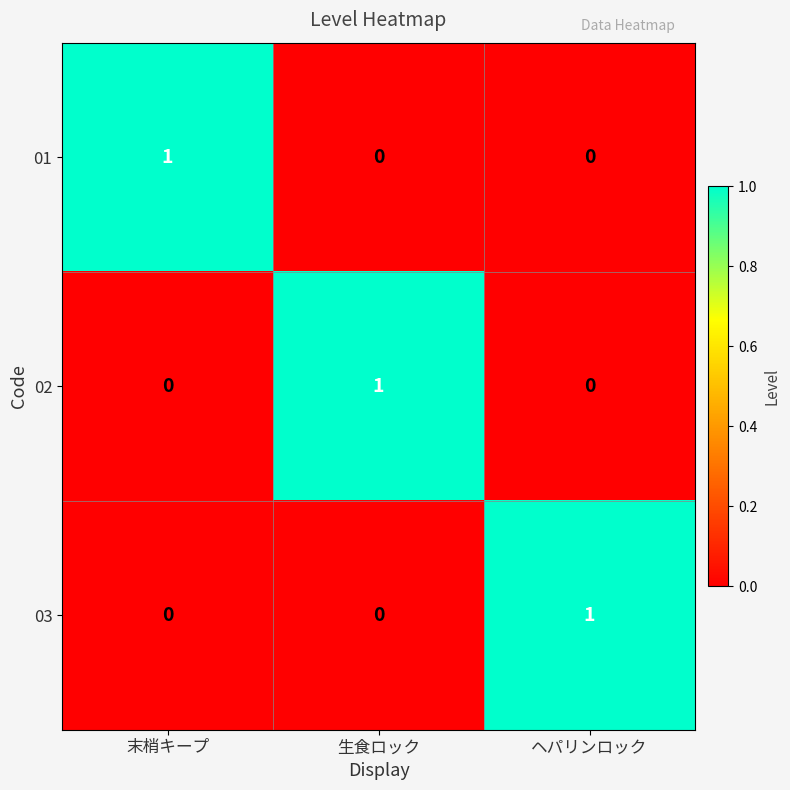

True or false: 01 has a value of 1 at ヘパリンロック.

False